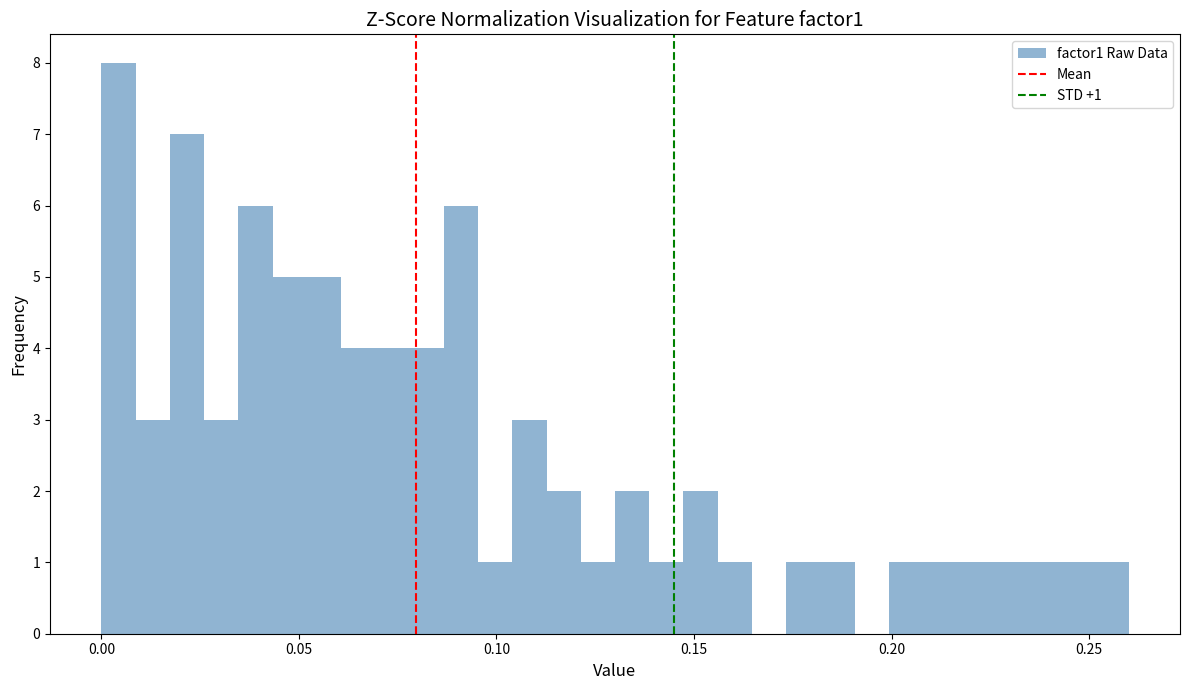

Around what value on the x-axis is the tallest bar? Give the approximate position of its centre, as read against the axis.

0.005